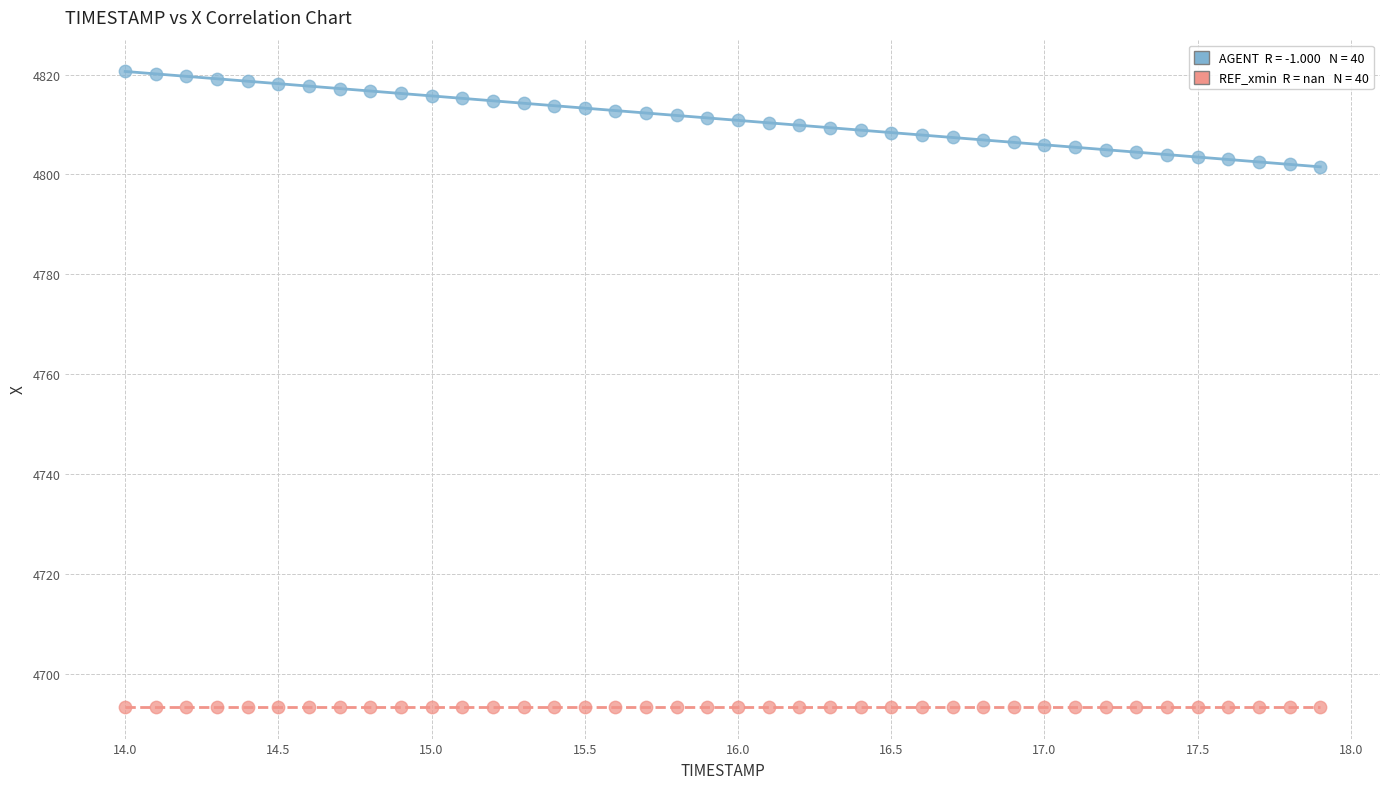

Count the number of points in this scatter plot.

80